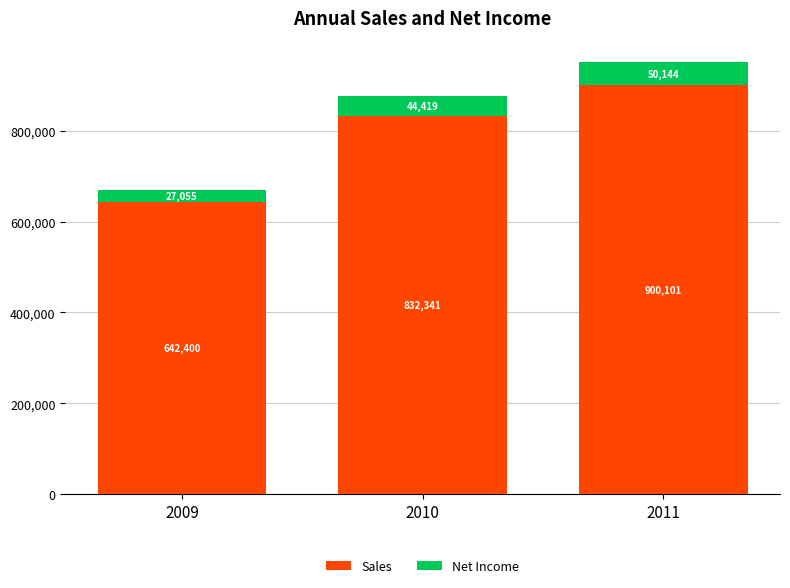

At which category is the sum across all series the highest?

2011